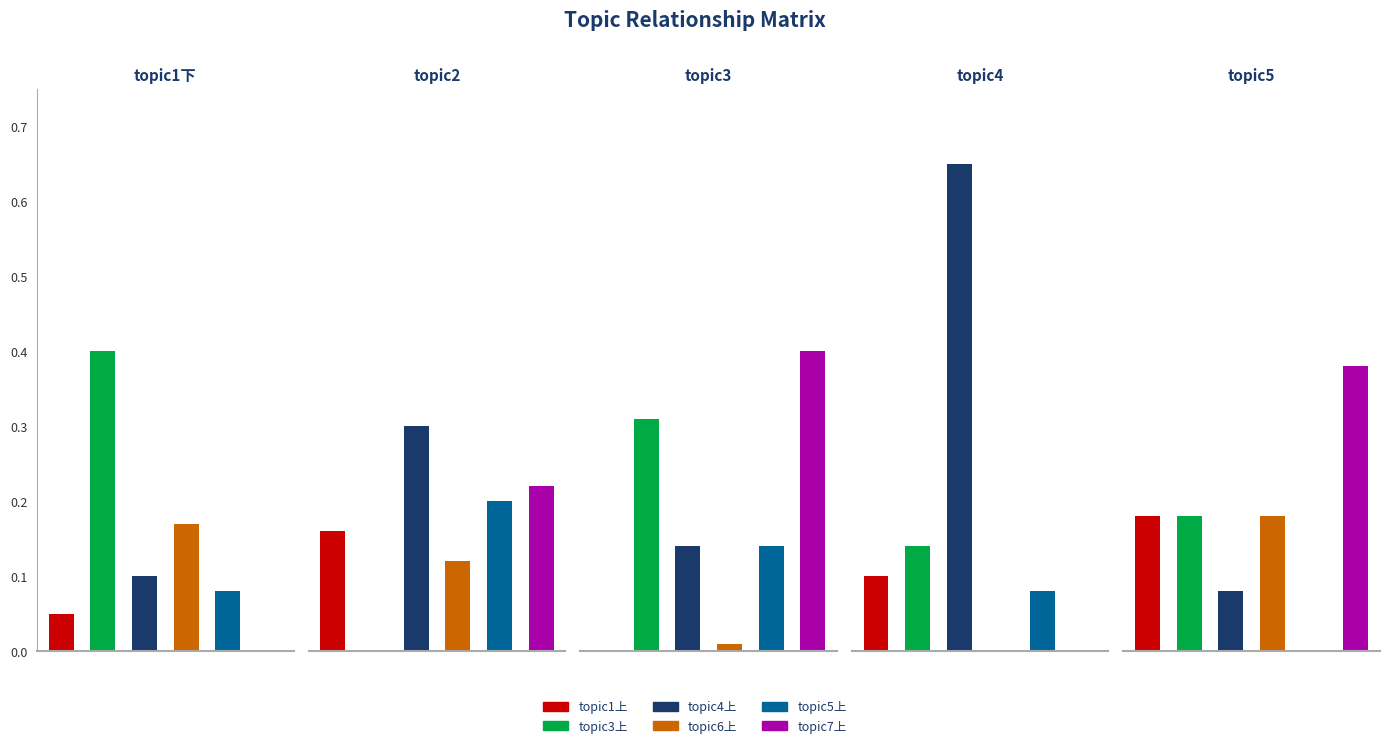

At topic1下, list the series in order from smallest to largest.

topic7上, topic1上, topic5上, topic4上, topic6上, topic3上